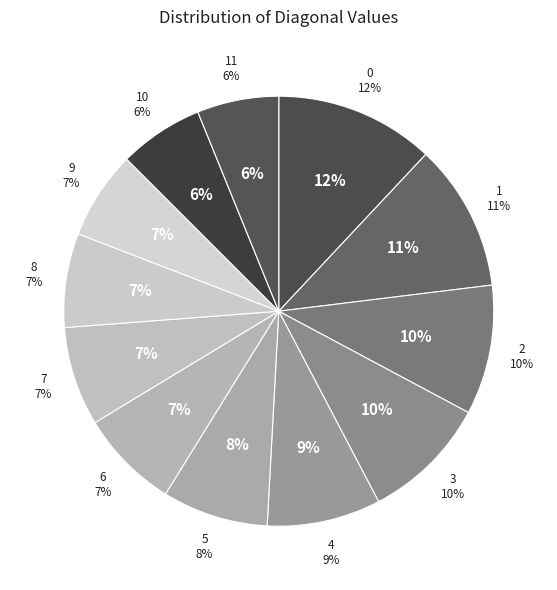

What percentage is the 5 slice, to the nearest percent?

8%